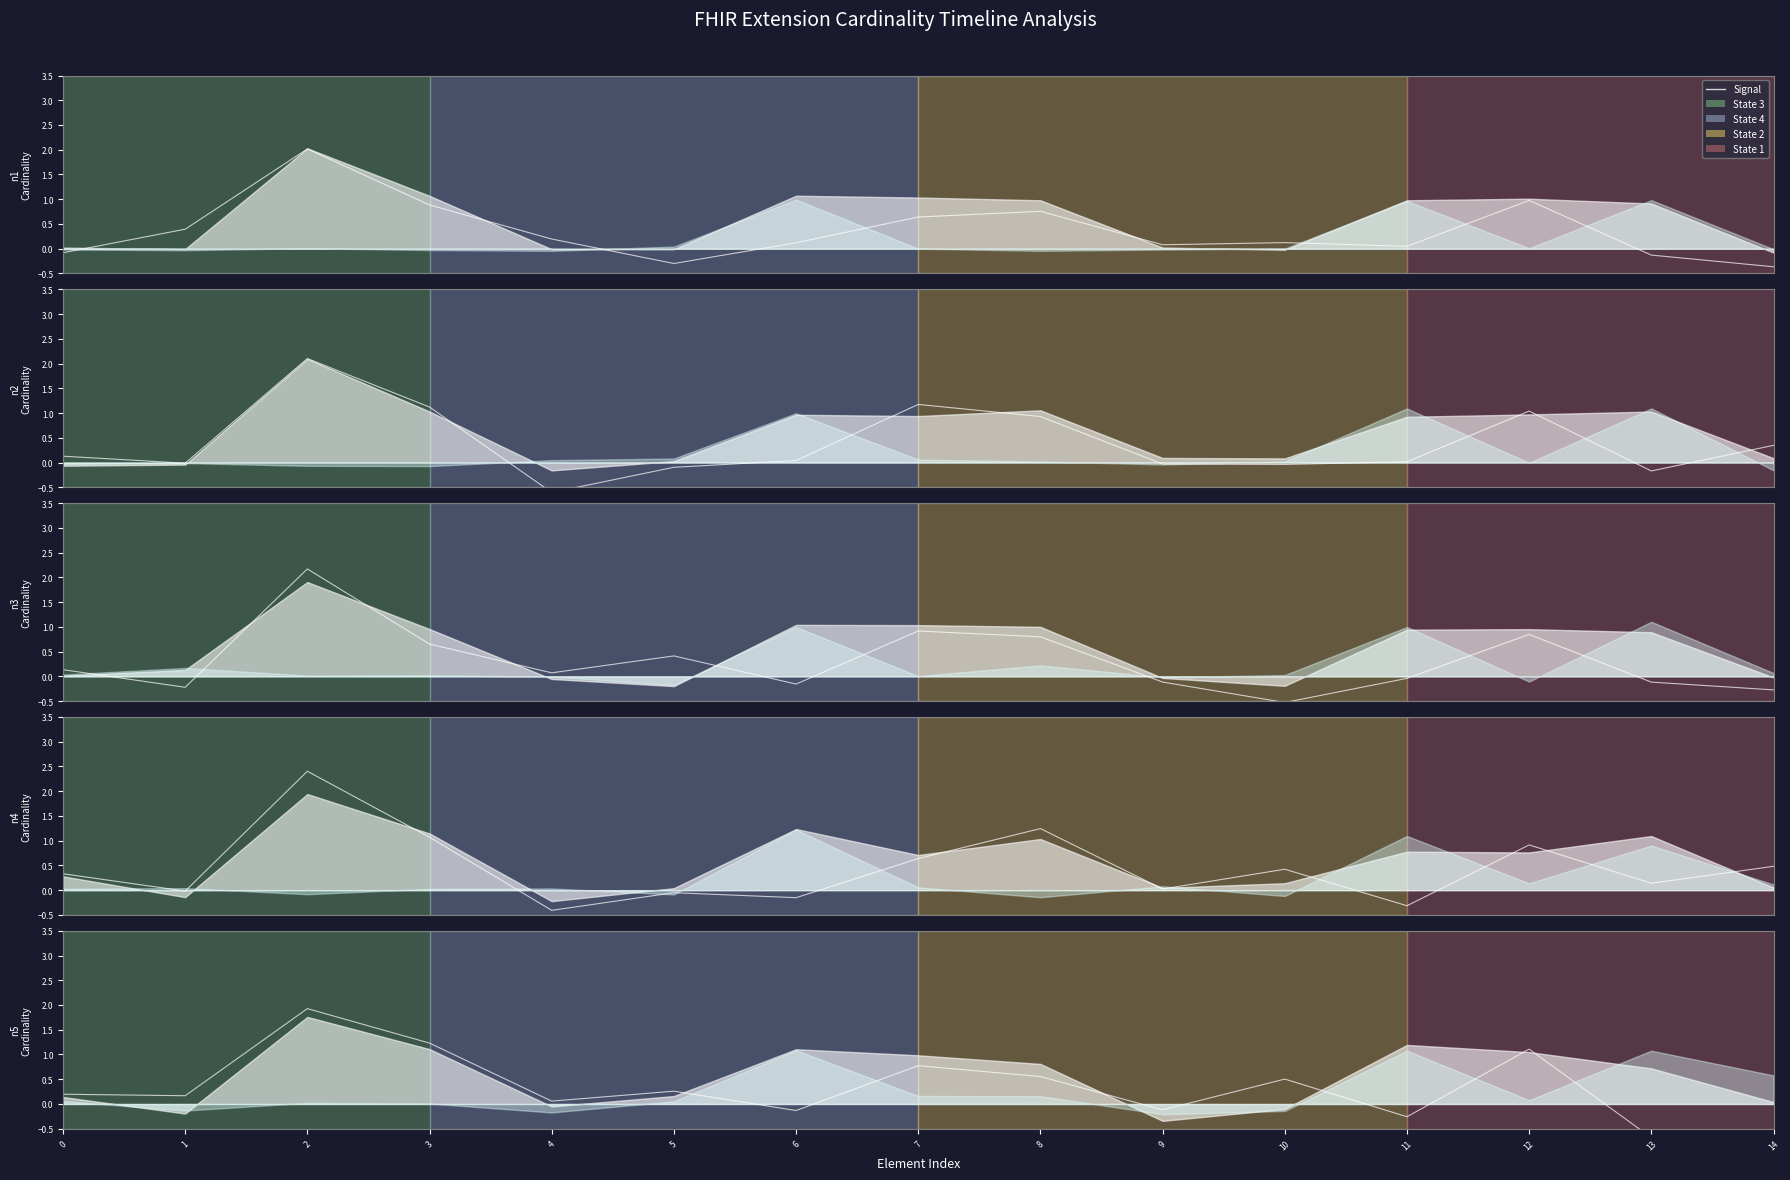

What is the average value?

0.4